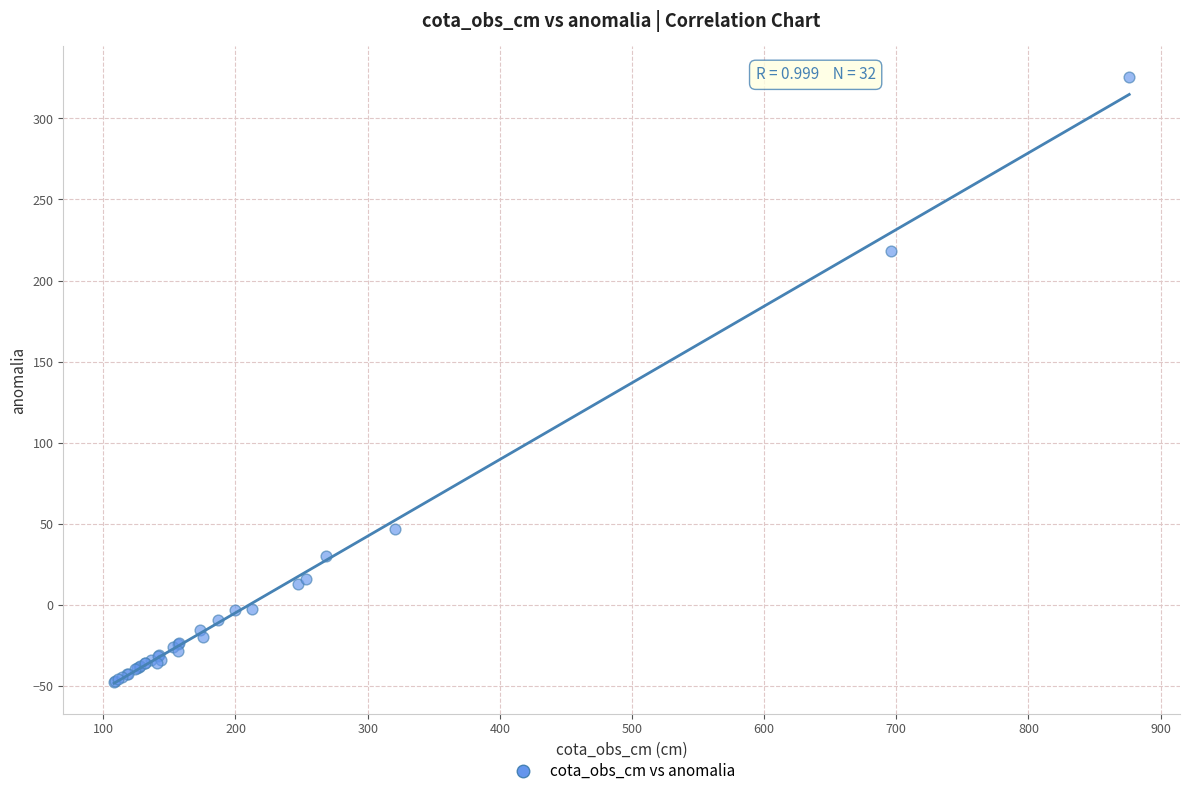

What Y value in the scatter plot is closest to 139?

218.4